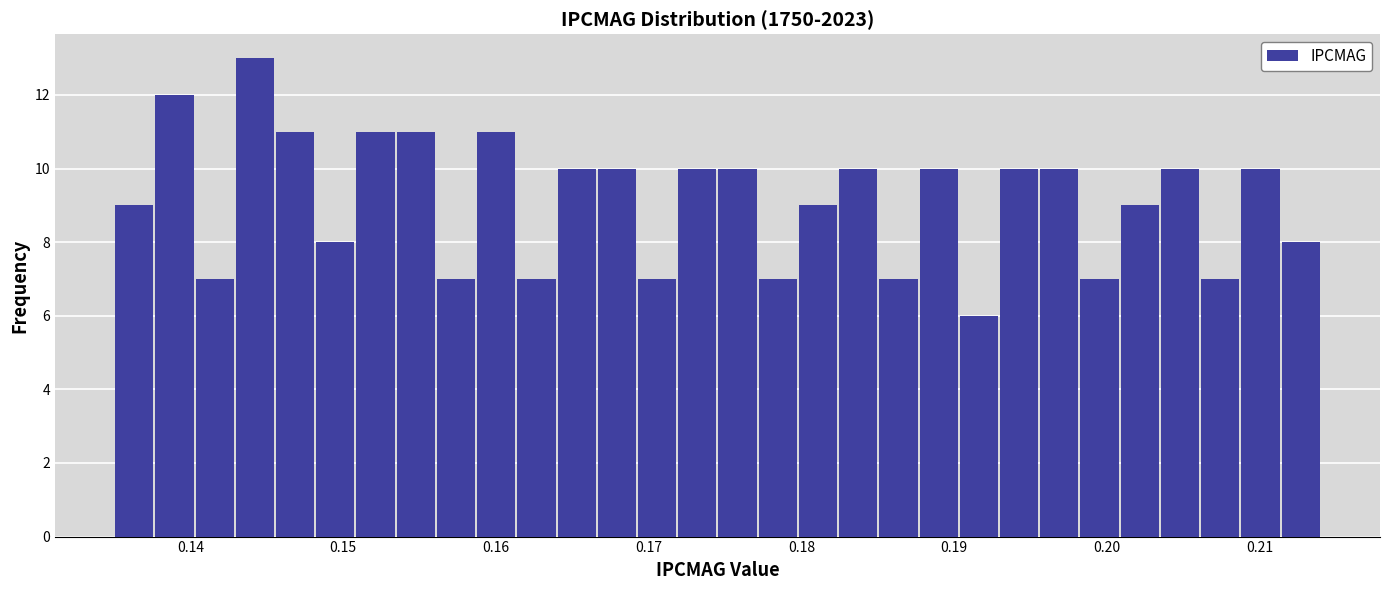

Around what value on the x-axis is the tallest bar? Give the approximate position of its centre, as read against the axis.

0.144